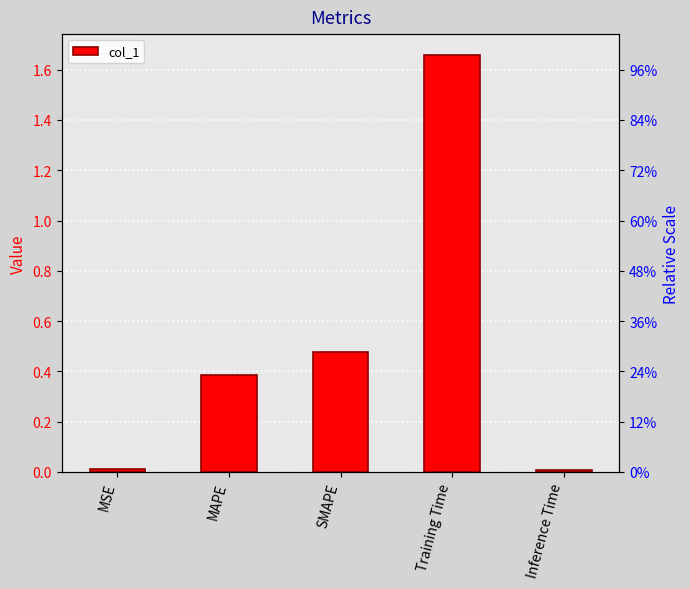

What position from the left is MSE?

1